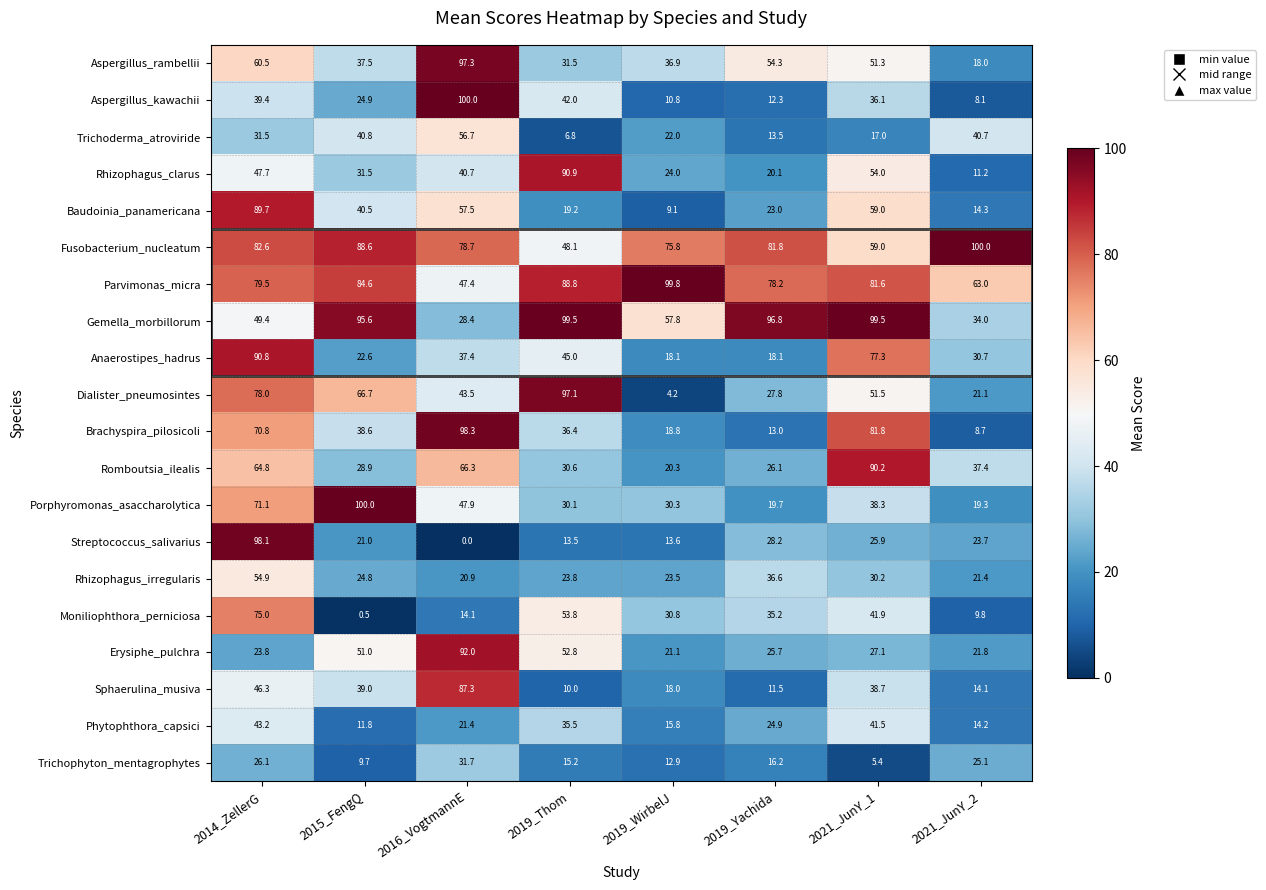

What is the total value across all series at 2019_Thom?

870.6